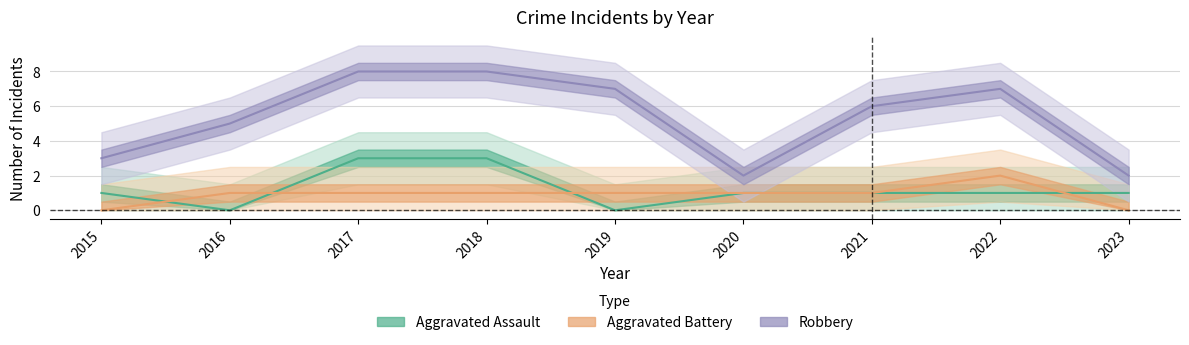

At which label is Aggravated Battery closest to 1?

2016